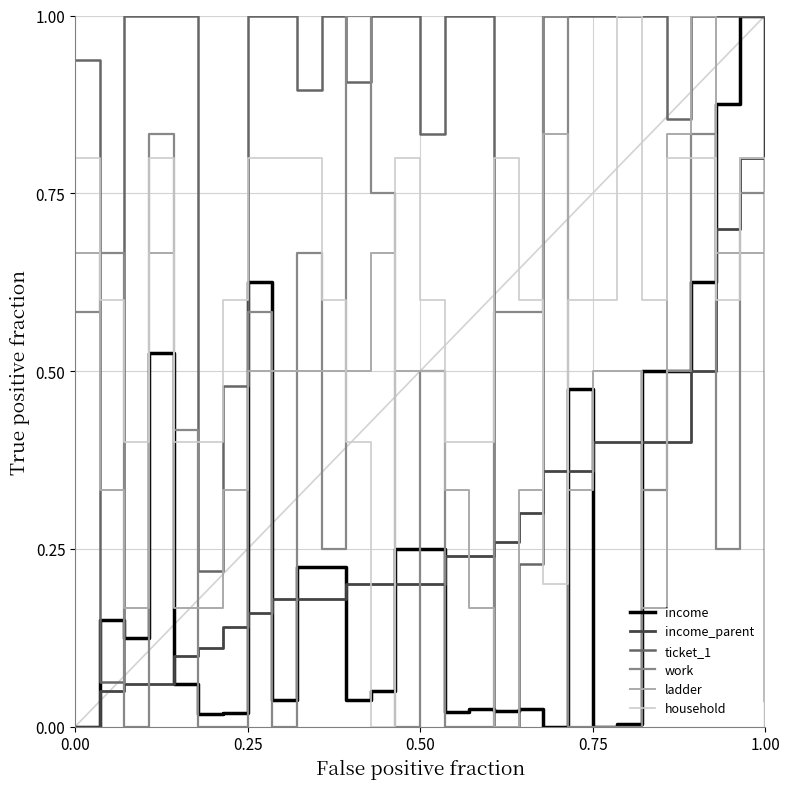

What is the maximum value shown in the chart?

1.0